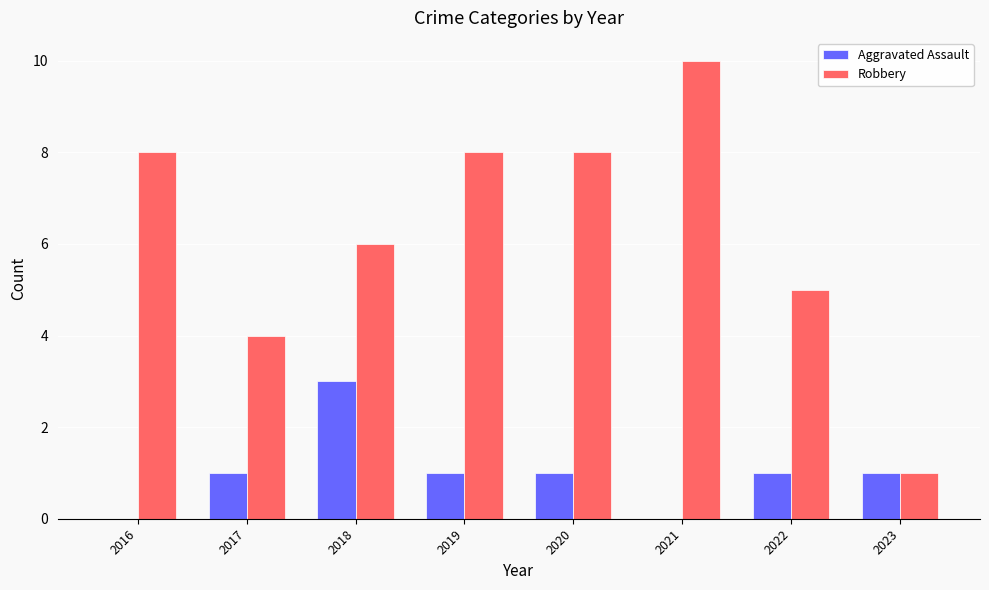

The Aggravated Assault series shows 1 at 2017. True or false?

True